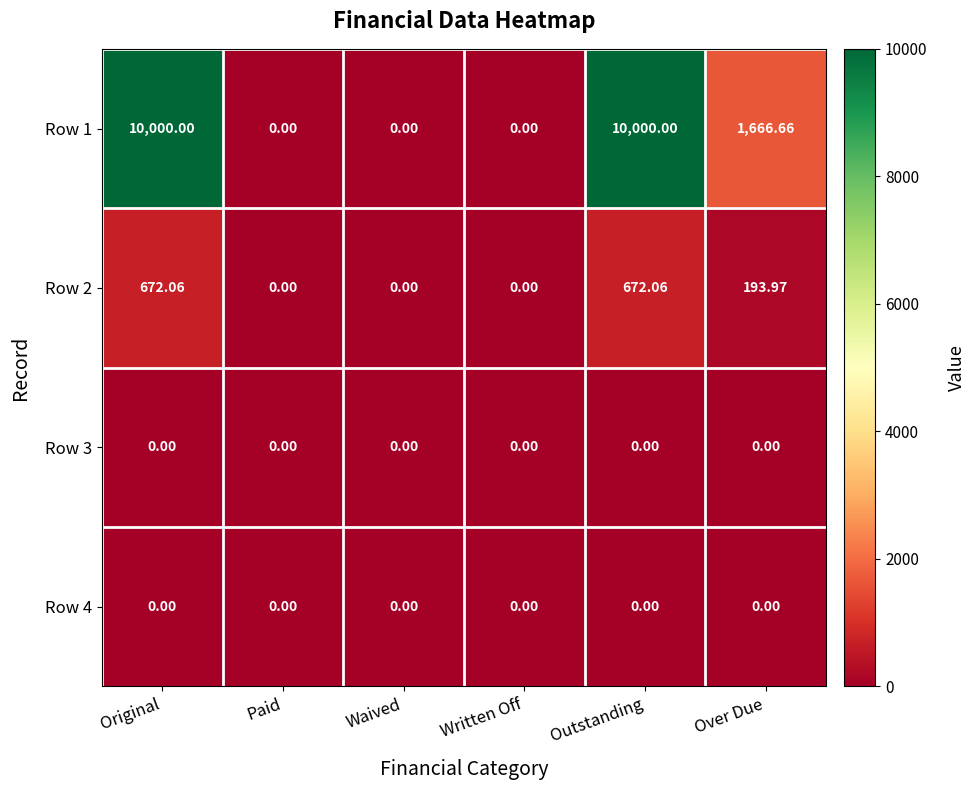

Where does the Row 1 series first go above 1666?

Original